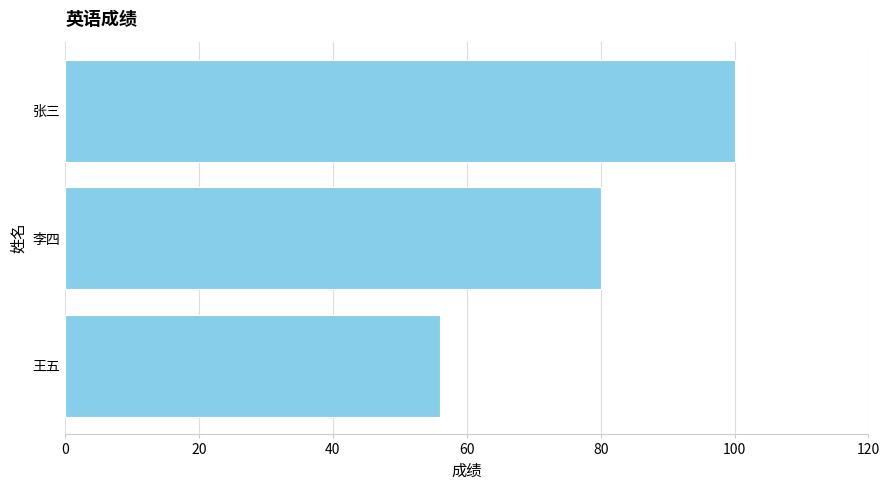

Reading top to bottom, list all the values displayed in this chart.

张三=100	李四=80	王五=56